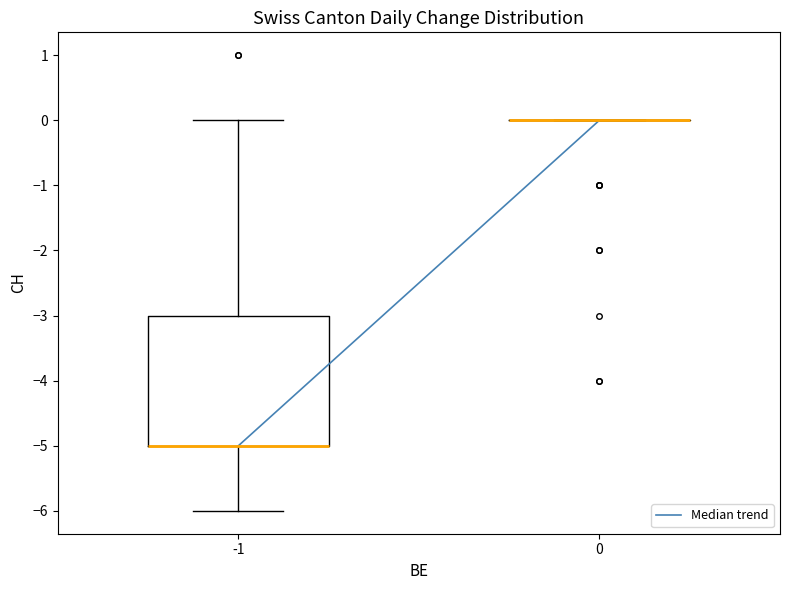

Where is the lower edge of the box at x = -1 on the y-axis? The values are not printed on the chart, so give them approximately, as read against the axis.

-5